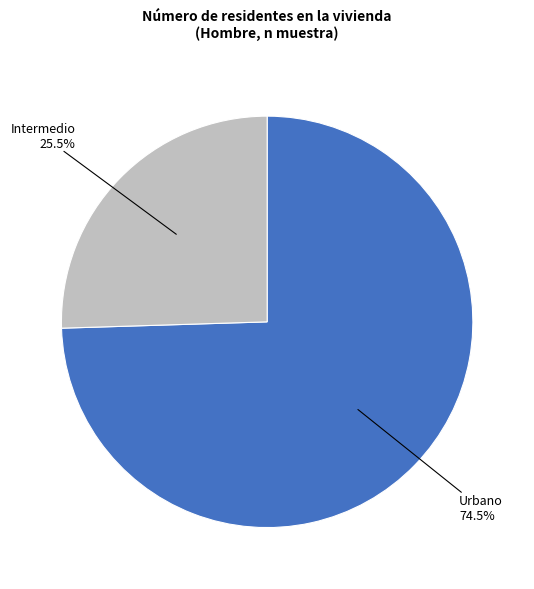

Is the sum of Intermedio and Urbano greater than half?

Yes